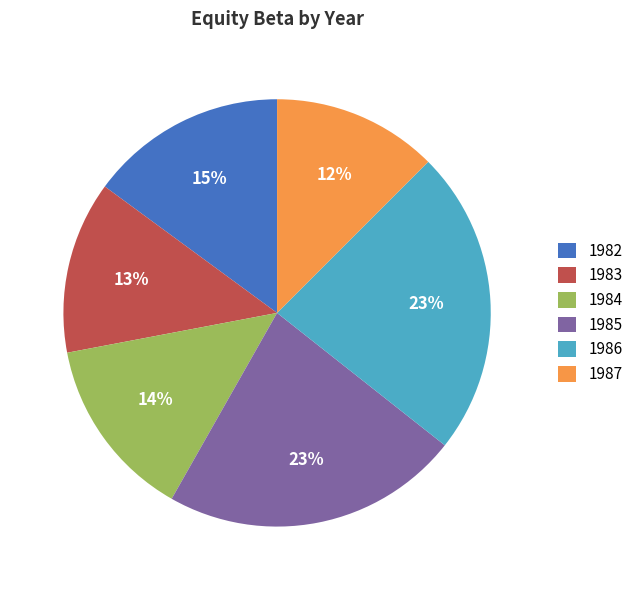

Is there a majority slice in this chart?

No